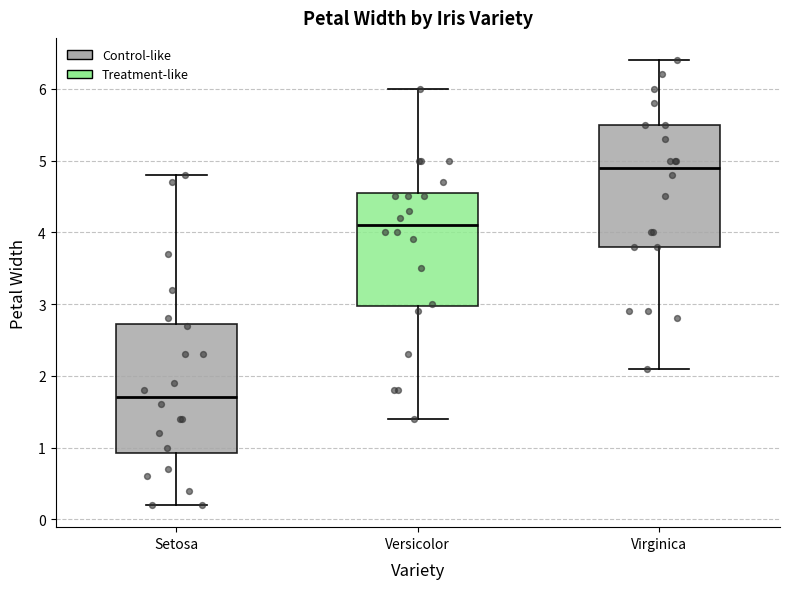

Which box's median line is the highest?

Virginica